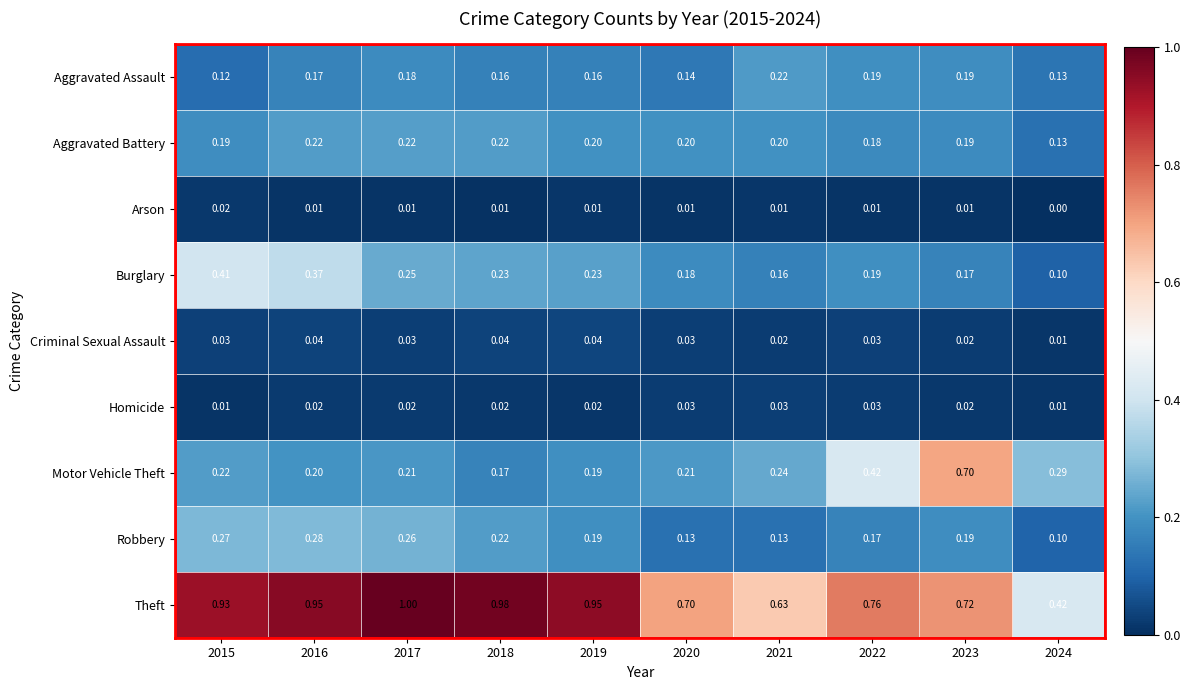

Which series changed the most between 2022 and 2024?

Theft